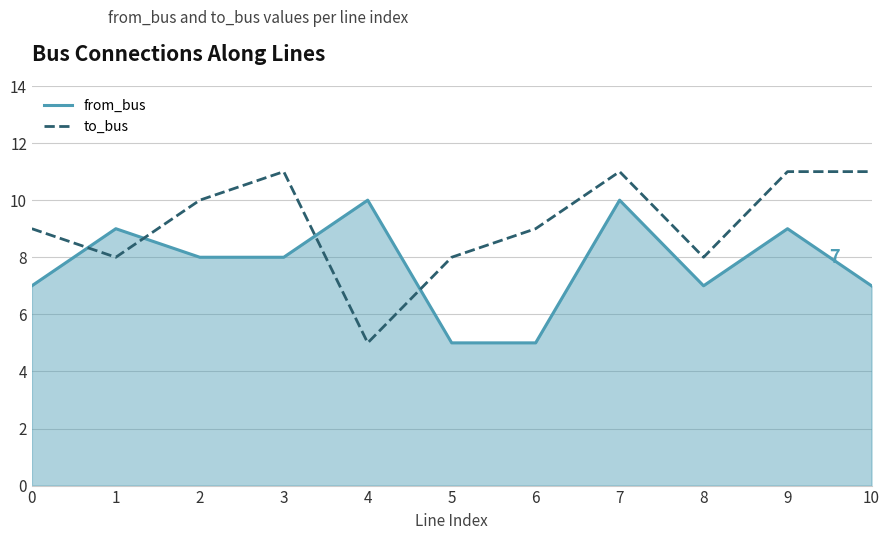

How many values are between 8 and 11?

10